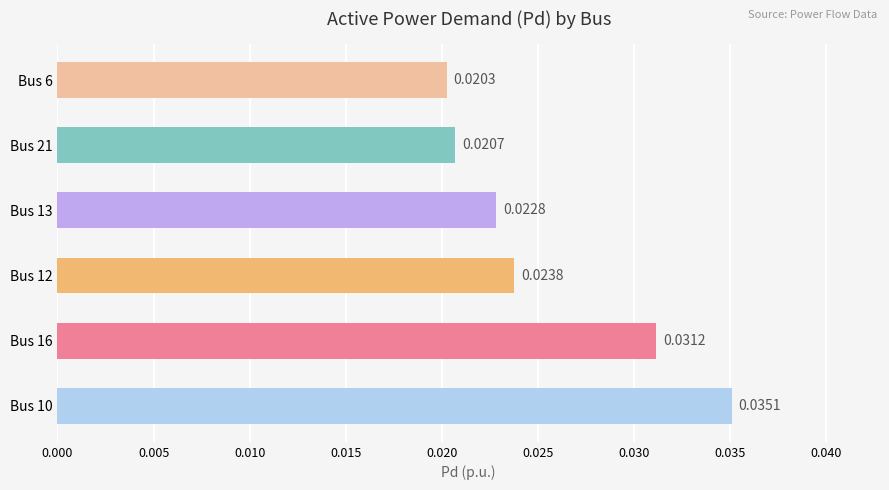

List the labels in order of value, smallest first.

Bus 6, Bus 21, Bus 13, Bus 12, Bus 16, Bus 10